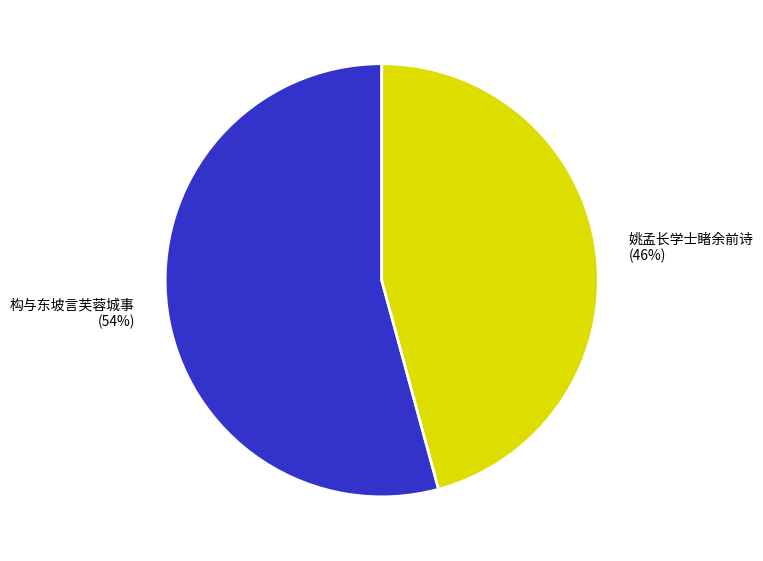

Does any single category account for the majority?

Yes